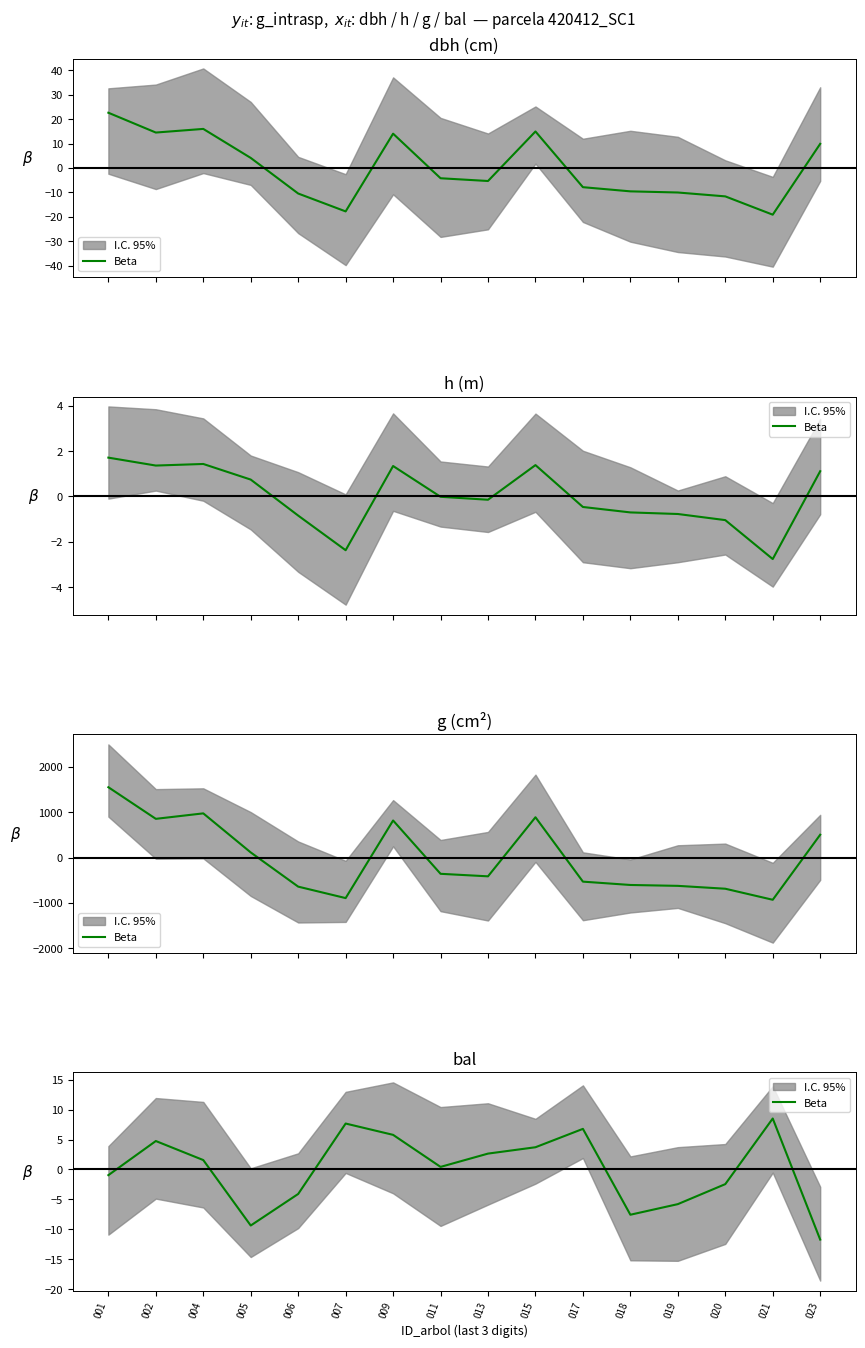

What is the difference between the maximum and minimum values?

20.2